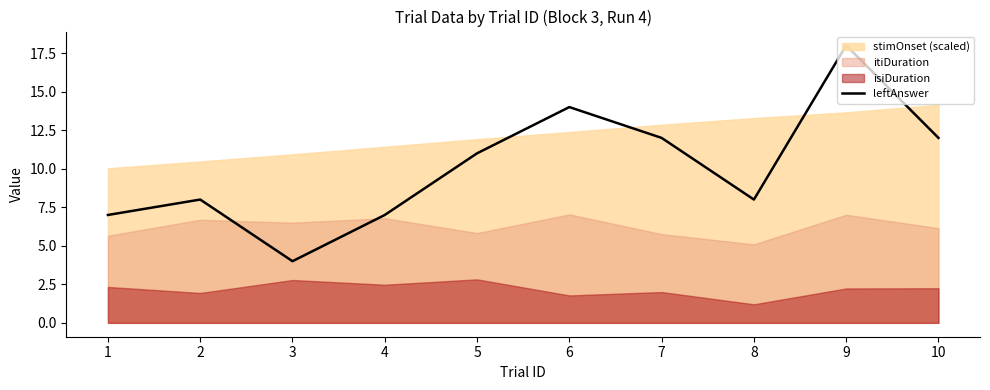

How many lines are shown in the chart?

1